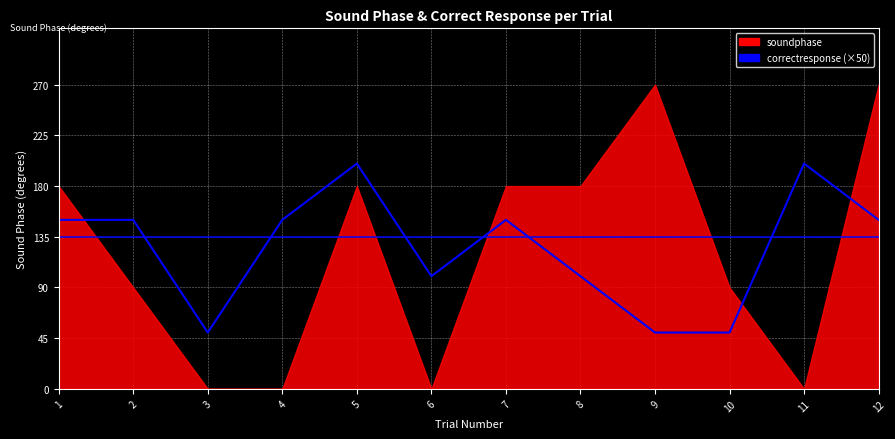

Count the values in the range 100 to 150.

7